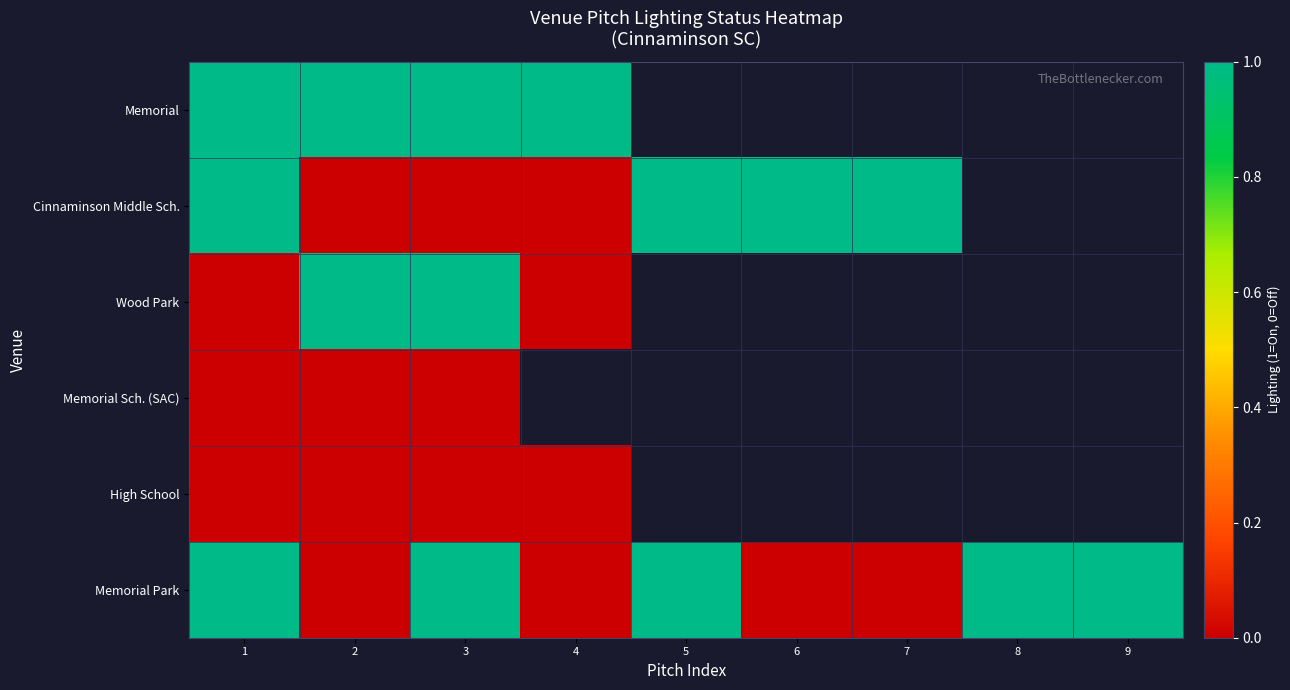

Count the number of data series in this chart.

6